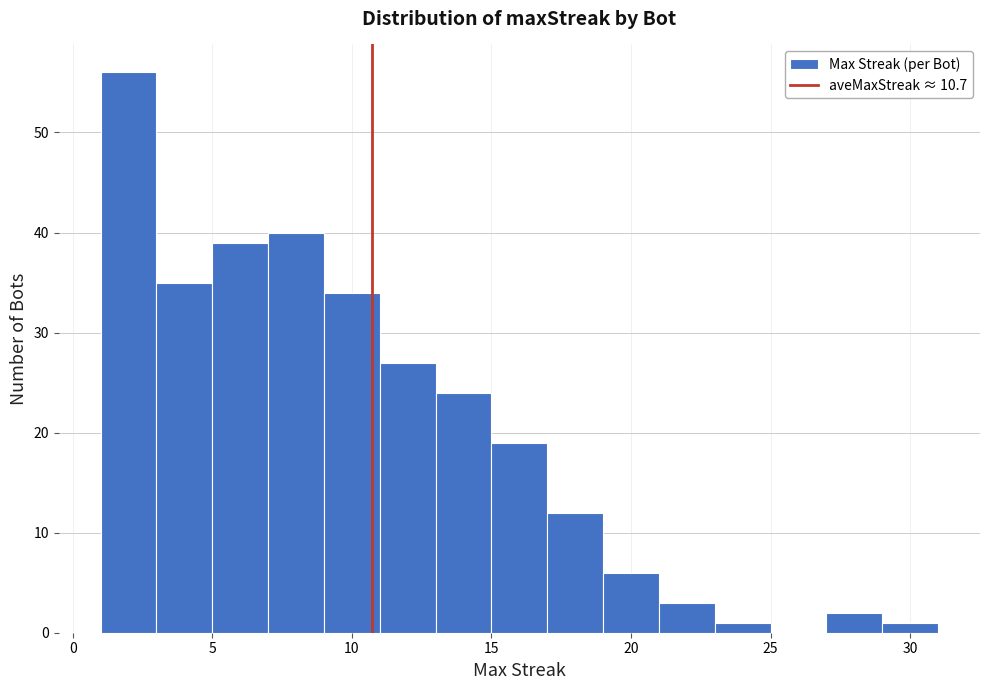

What is the height of the bar covering 21 to 23 on the x-axis? The values are not printed on the chart, so give them approximately, as read against the axis.

3